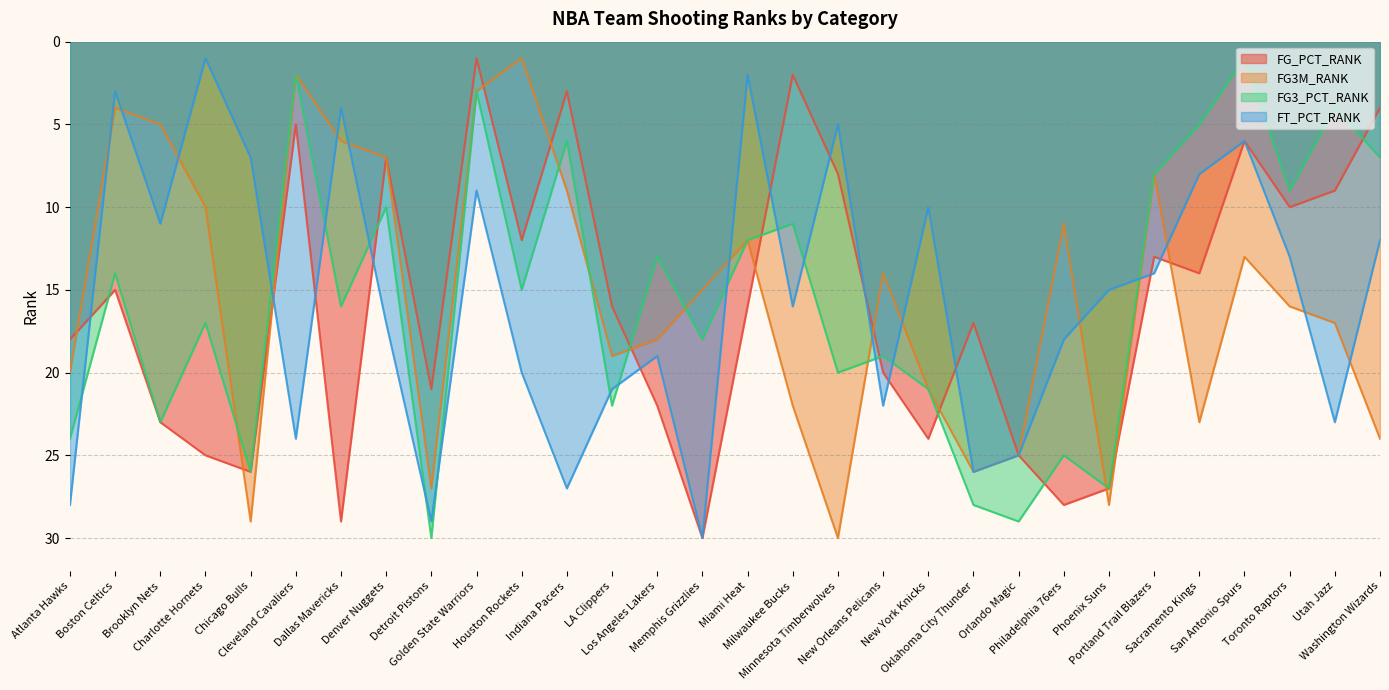

Does the chart have visible grid lines?

Yes